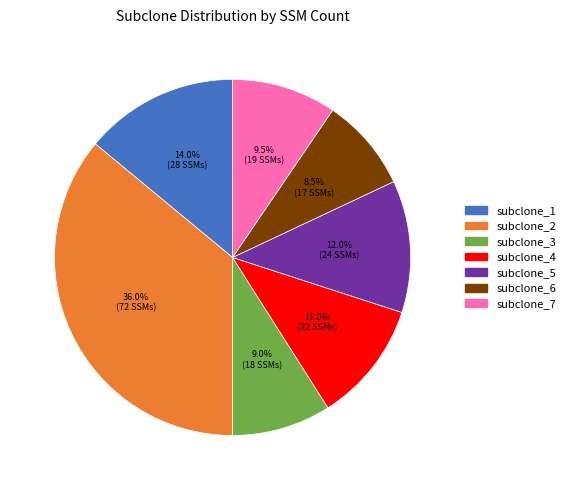

Does subclone_3 represent more than half of the total?

No